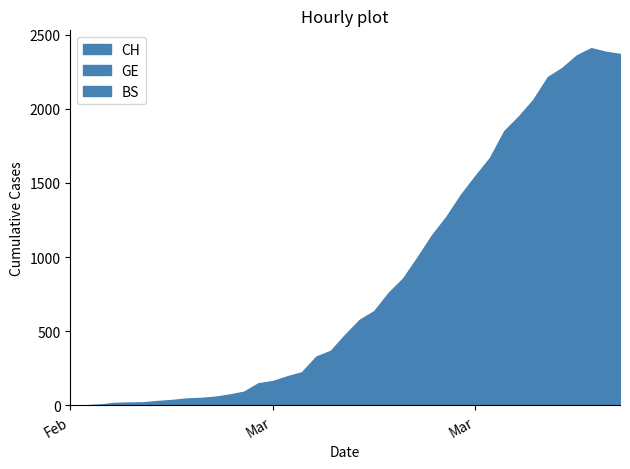

True or false: BS and GE cross at least once.

True